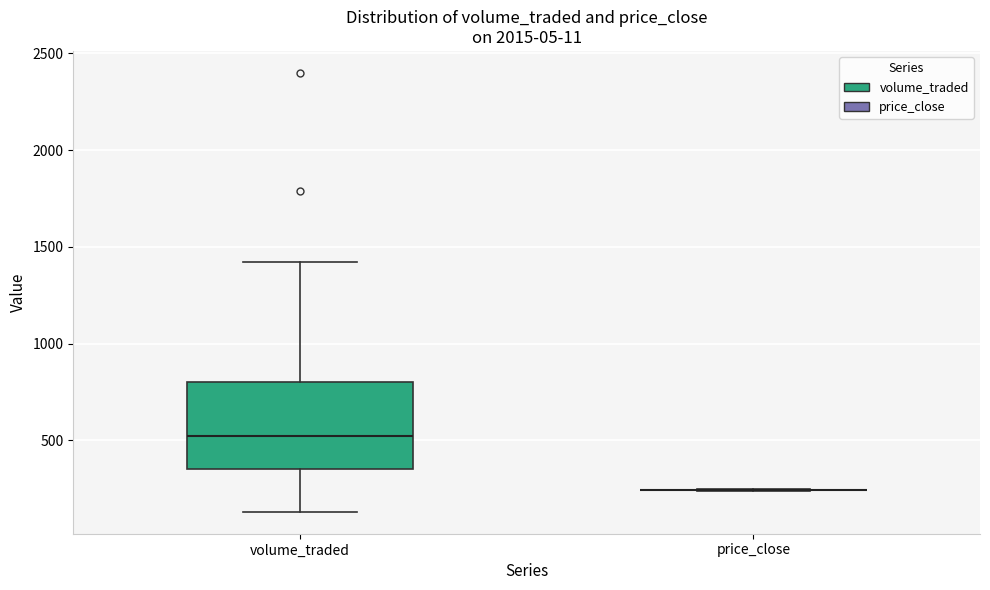

Reading left to right, transcribe this box plot: for each box, give where its median line is, the range the box spans, and where its two whiskers end, as read against the y-axis. The values are not printed on the chart, so give them approximately, as read against the axis.

volume_traded: median 500, box 350 to 800, whiskers 150 to 1400
price_close: box collapsed to a line at 250, whiskers 250 to 250